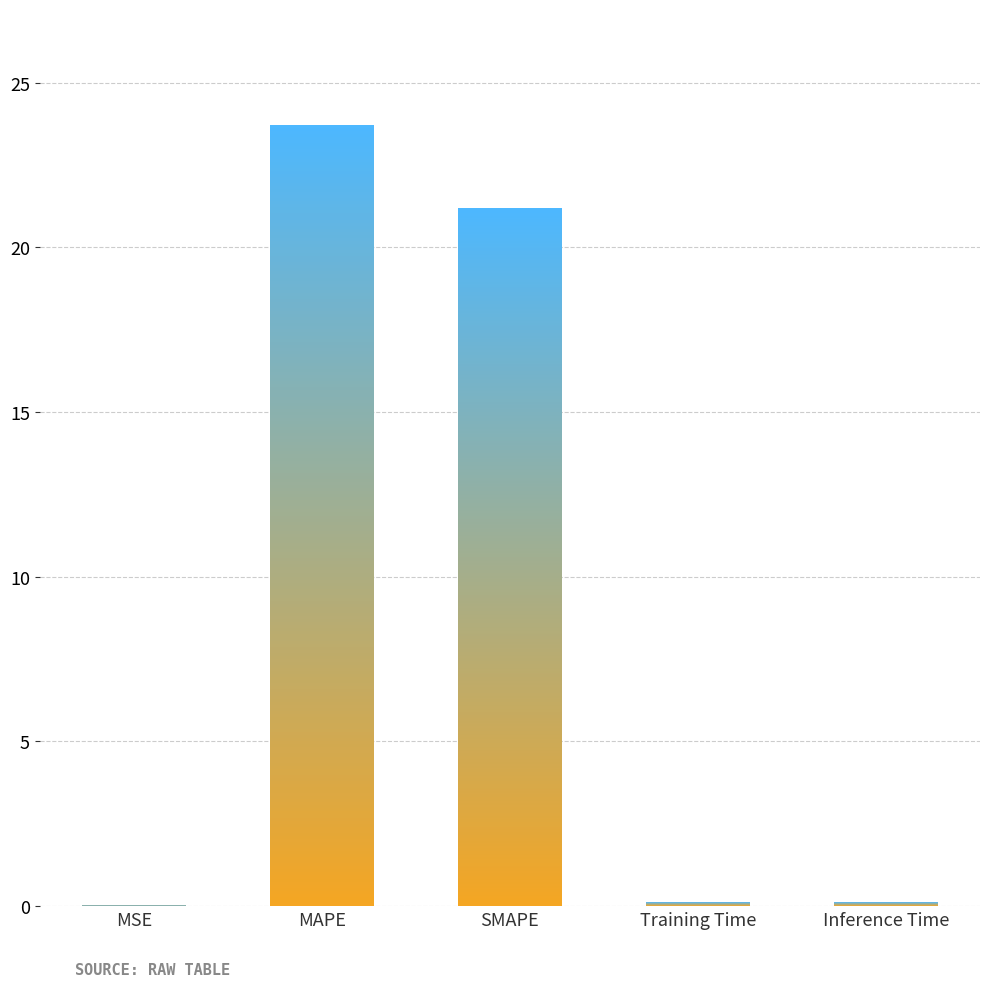

True or false: the data shows 23.7 at MAPE.

True